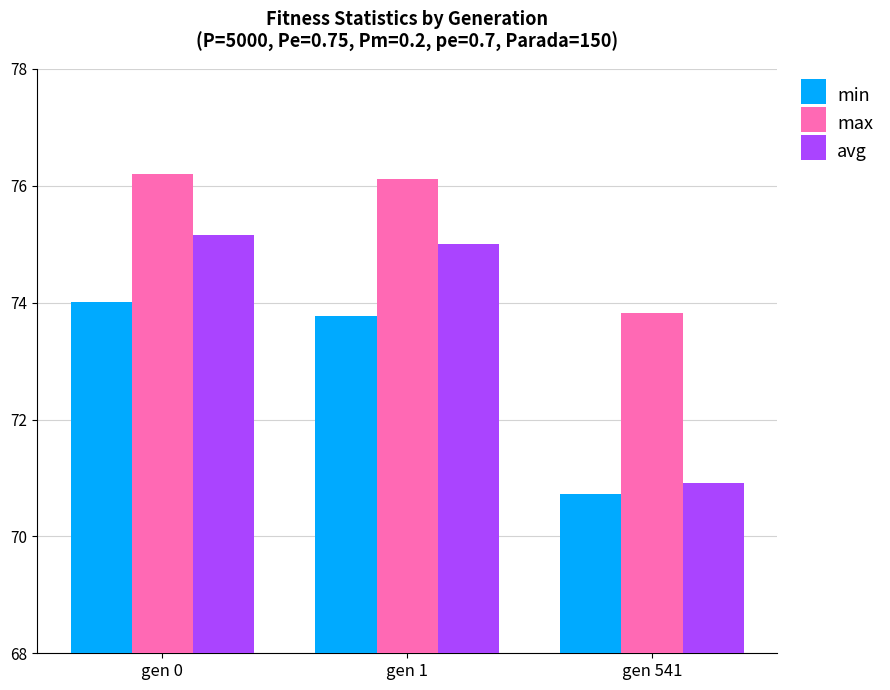

Between gen 0 and gen 1, which series saw the biggest shift?

min